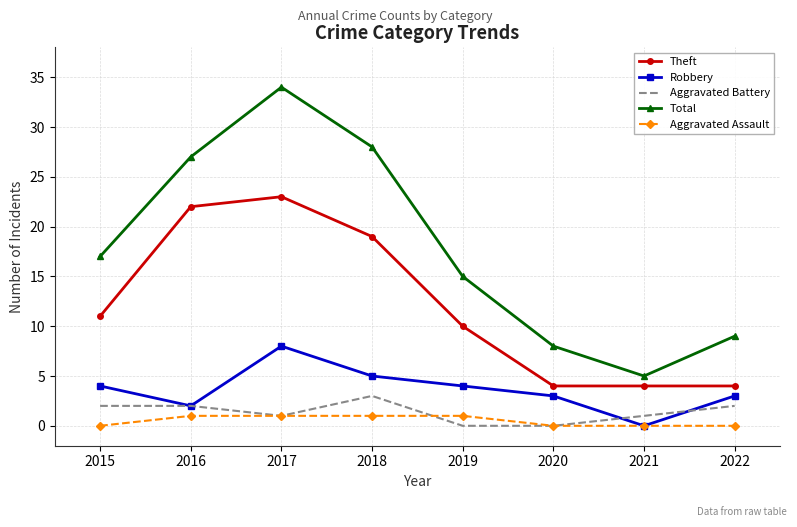

Which category has the lowest value in the Robbery series?

2021